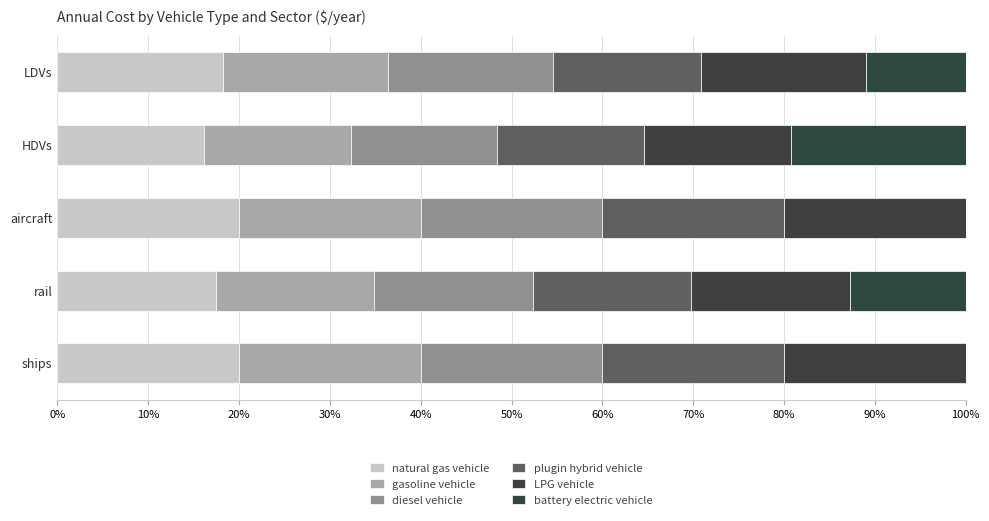

How many series are shown in this chart?

6